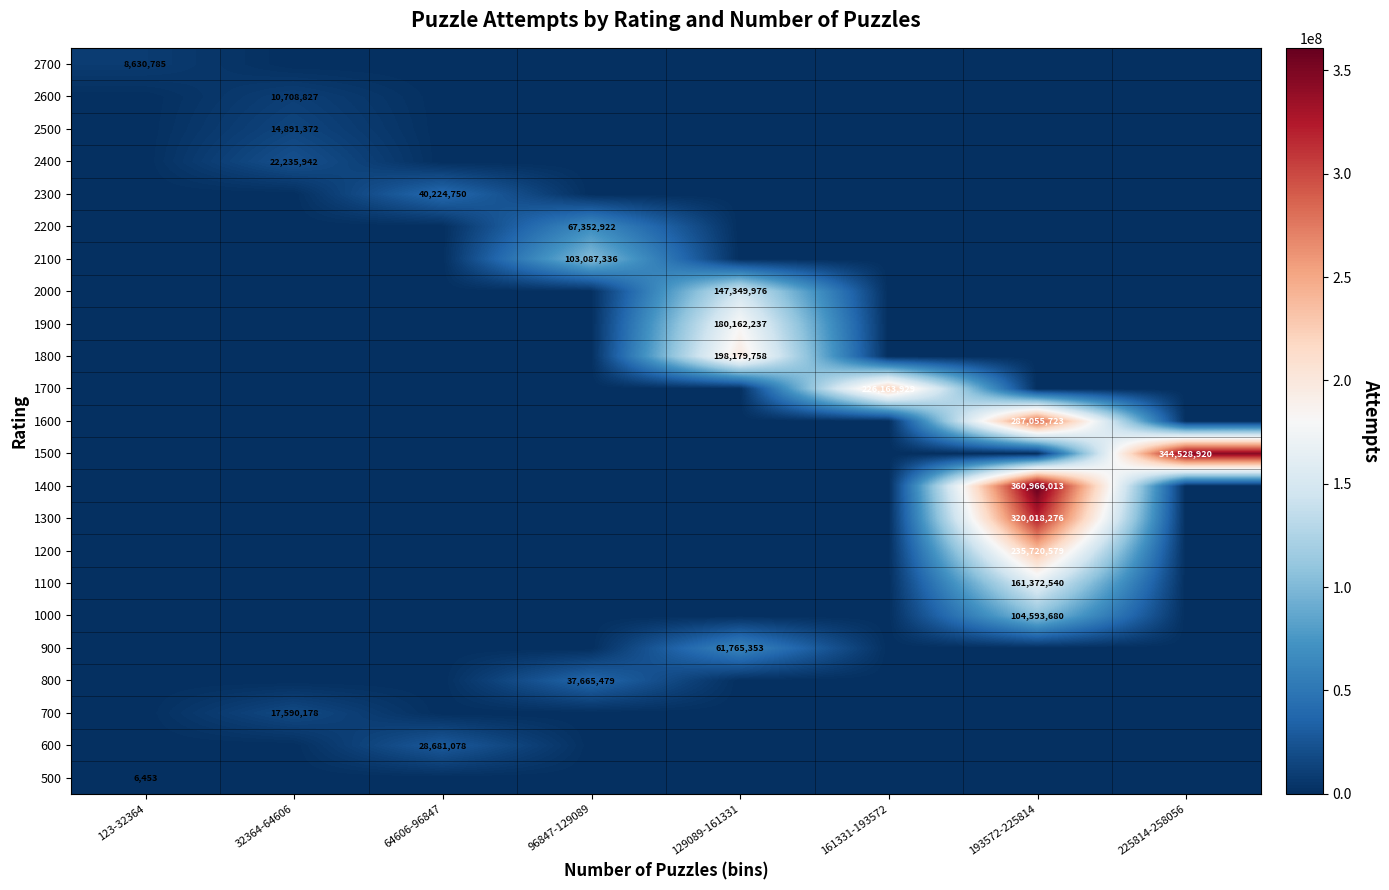

What is the total value across all series at 96847-129089?

208105737